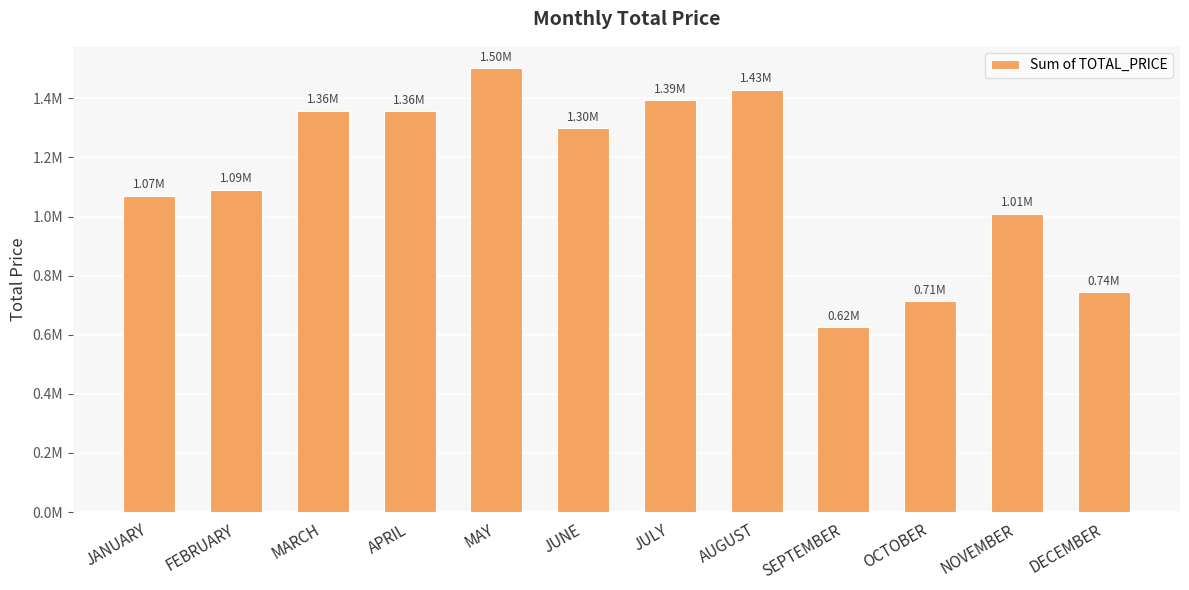

True or false: the data shows 508254.1 at FEBRUARY.

False